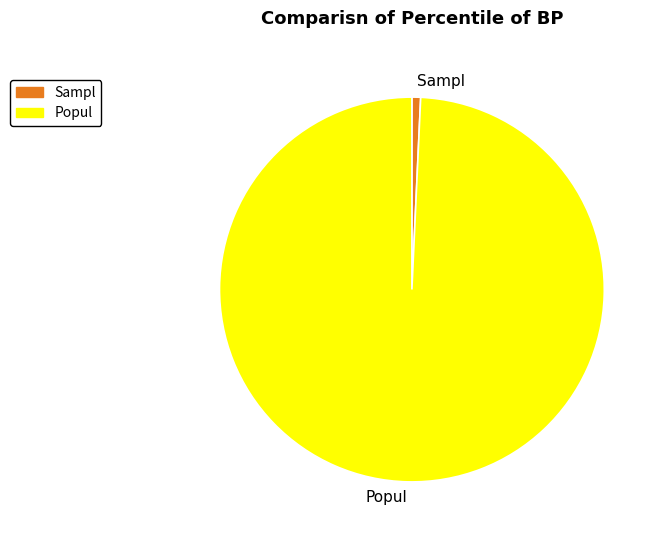

Which has a higher value, Popul or Sampl?

Popul